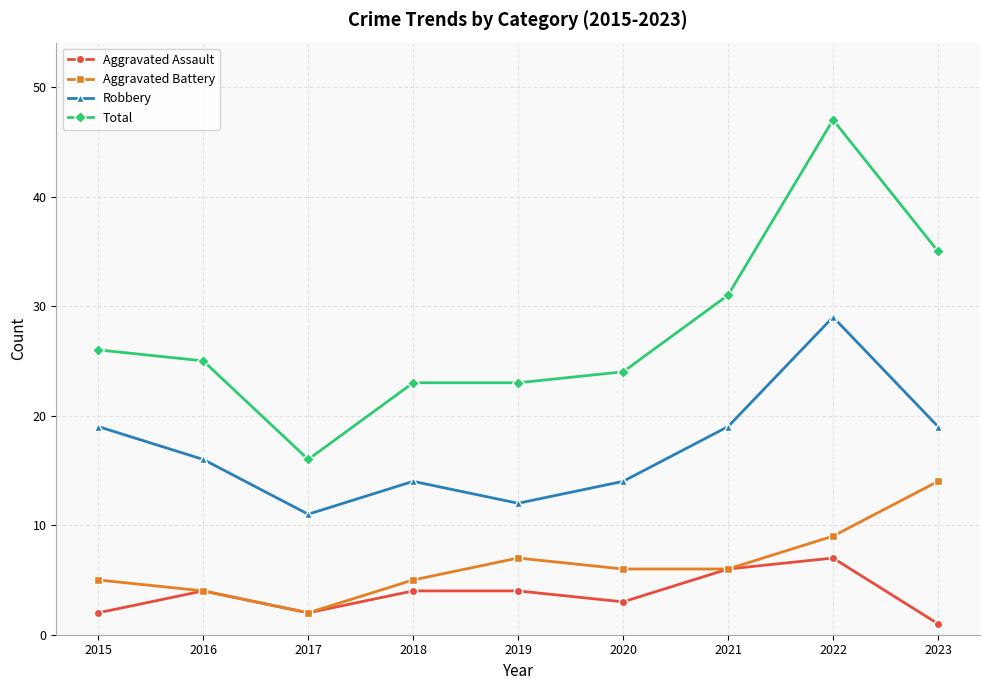

List the series in order of their peak value, highest first.

Total, Robbery, Aggravated Battery, Aggravated Assault